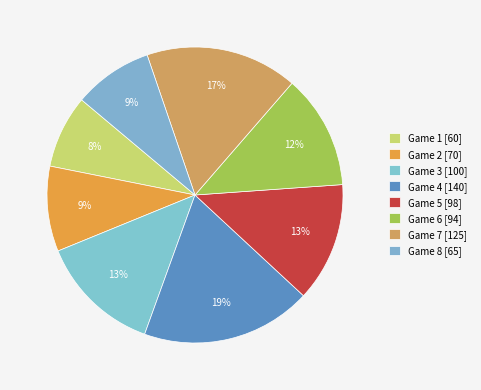

Rank the categories by value from highest to lowest.

Game 4 [140], Game 7 [125], Game 3 [100], Game 5 [98], Game 6 [94], Game 2 [70], Game 8 [65], Game 1 [60]